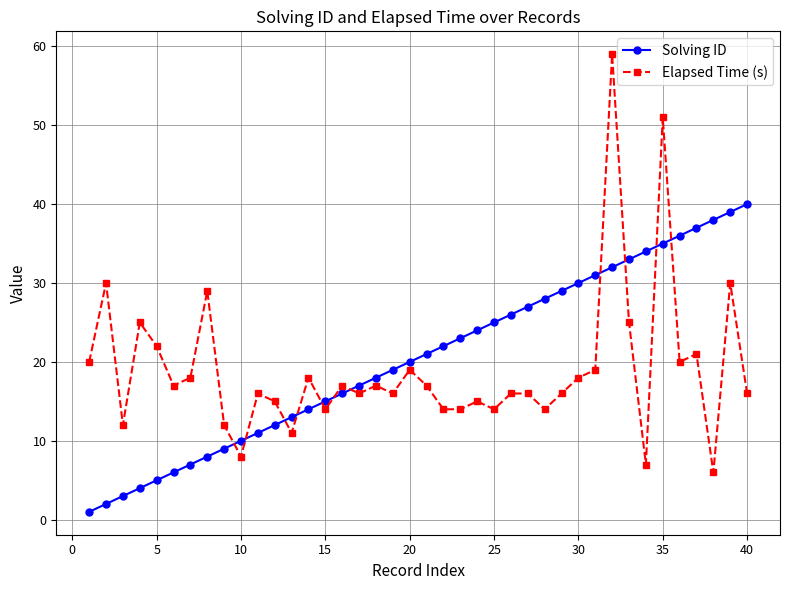

List the series in order of their peak value, highest first.

Elapsed Time (s), Solving ID